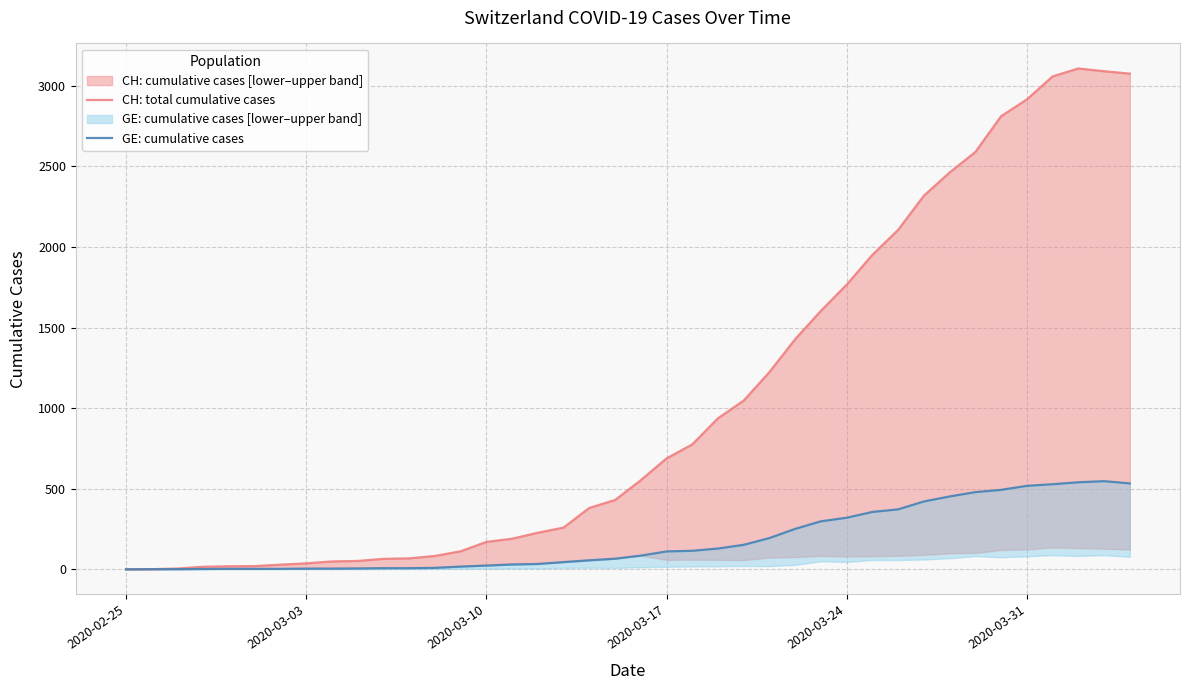

Which category has the lowest value in the GE: cumulative cases series?

2020-02-25